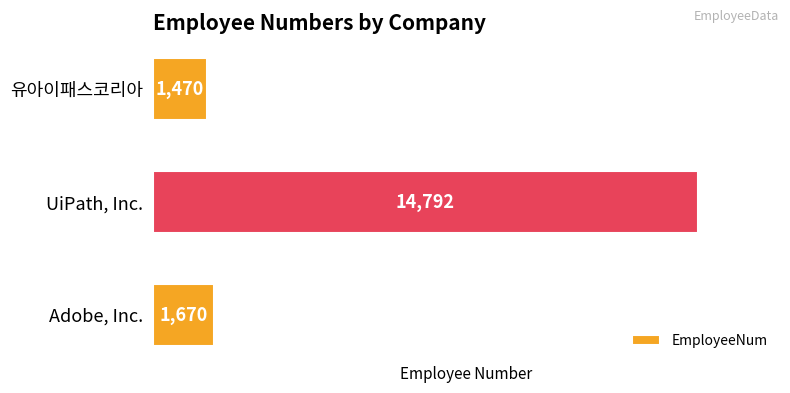

How many values are below 1670?

1